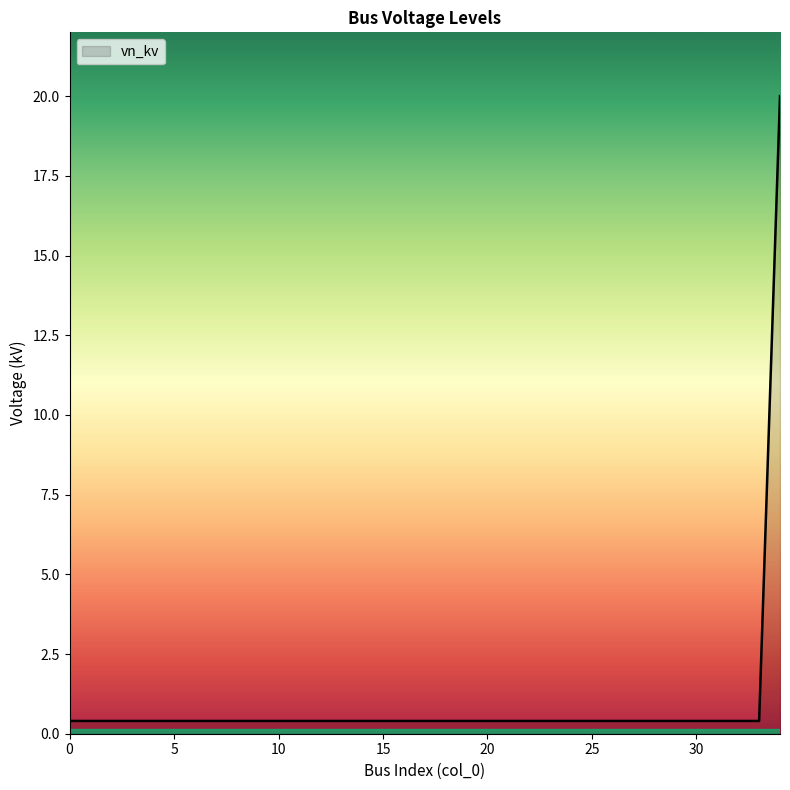

What is the maximum value shown in the chart?

20.0